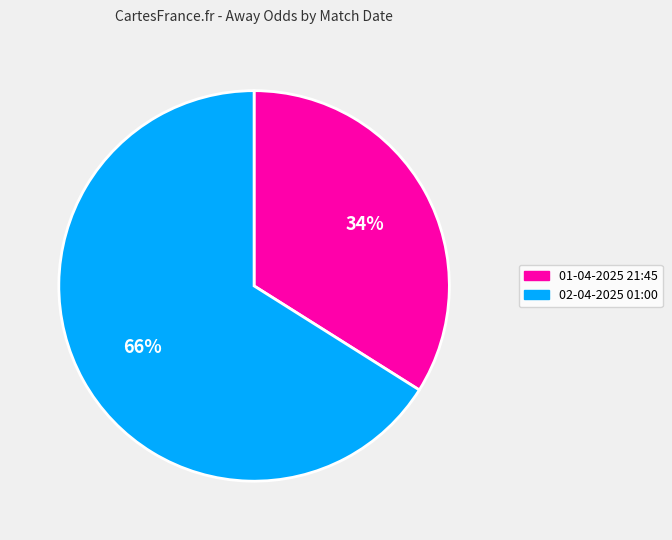

What is the ratio of the value at 01-04-2025 21:45 to the value at 02-04-2025 01:00?

0.5